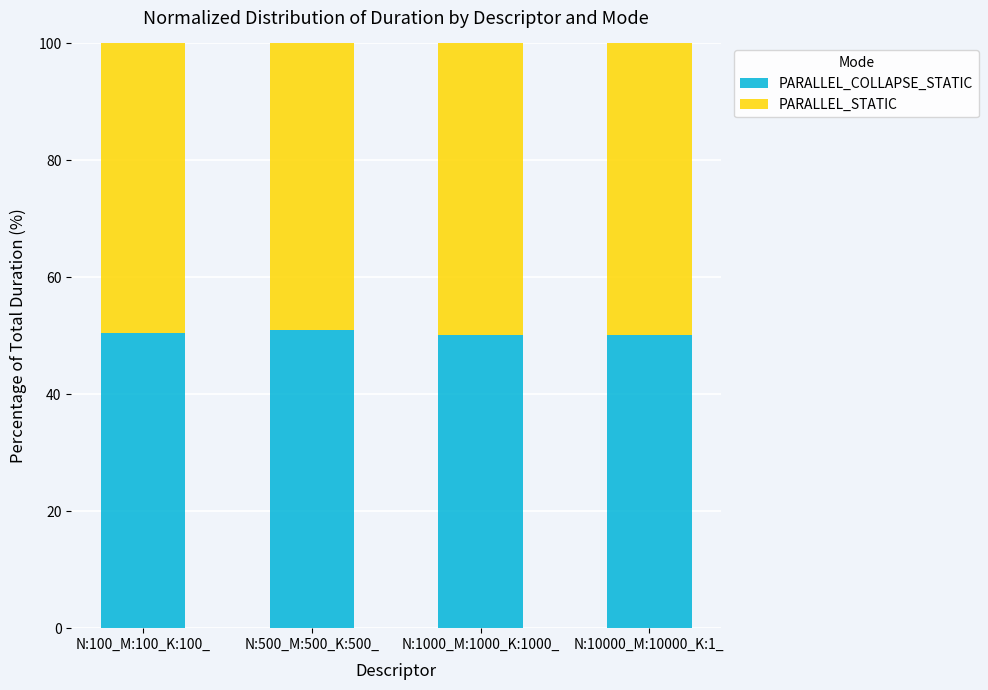

What is the total value across all series at N:100_M:100_K:100_?

100.0